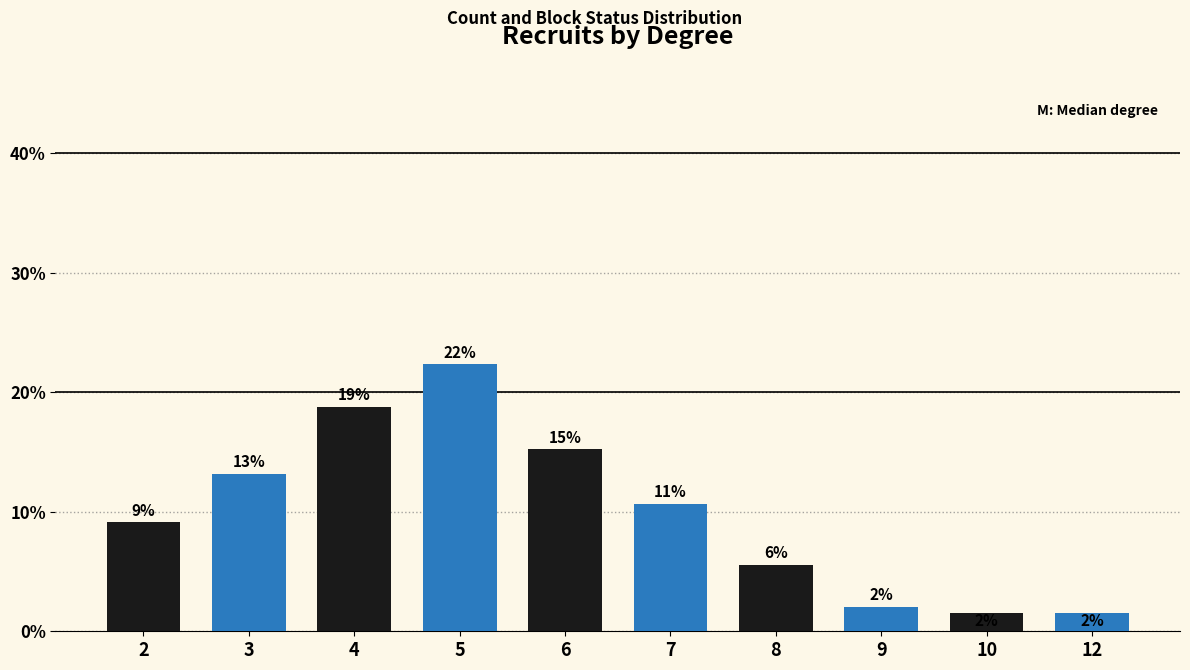

Are the bars horizontal?

No